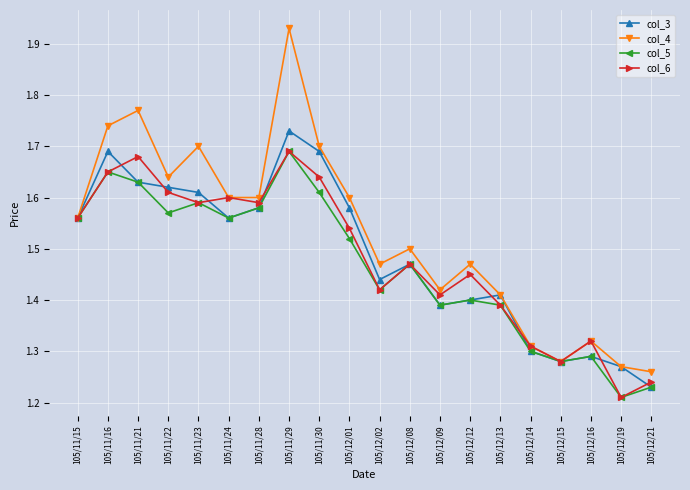

Count the number of data series in this chart.

4